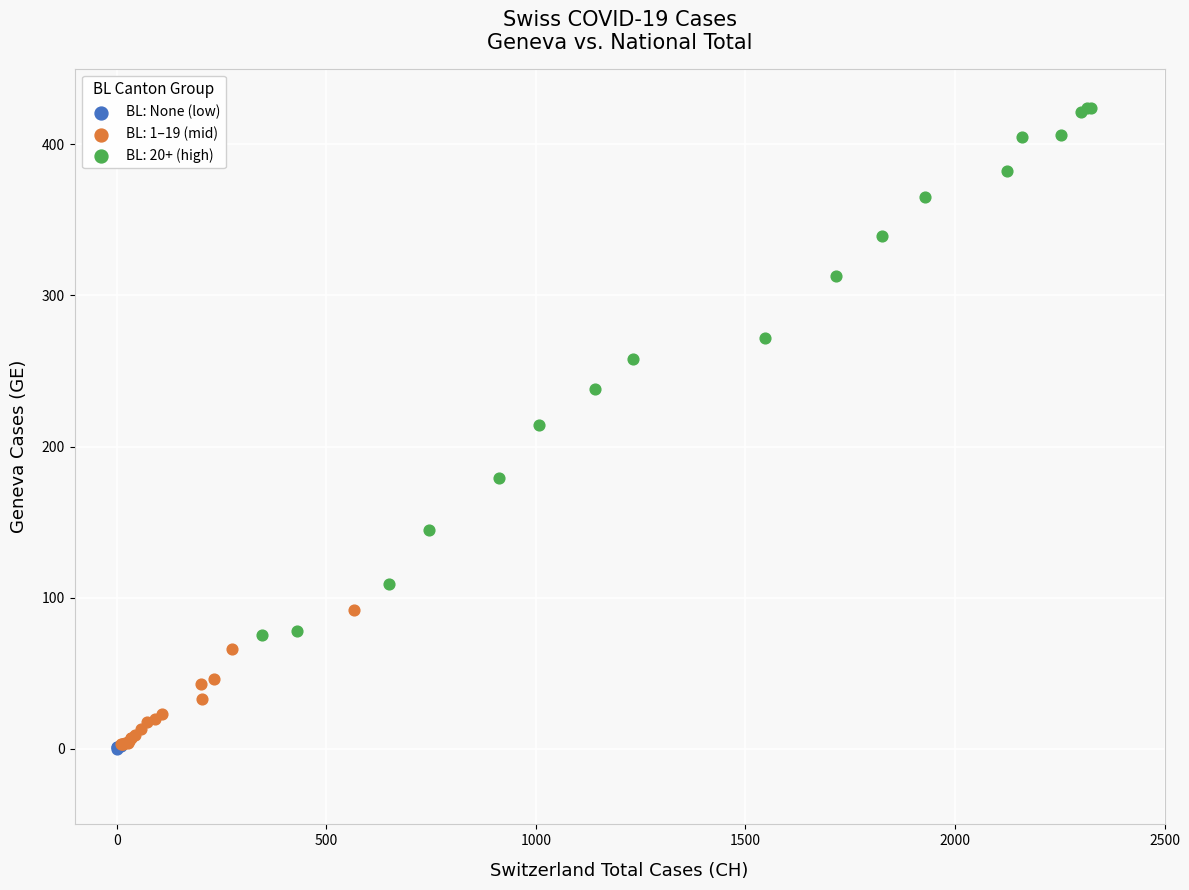

Which series has the largest Y range (max minus min)?

BL: 20+ (high)